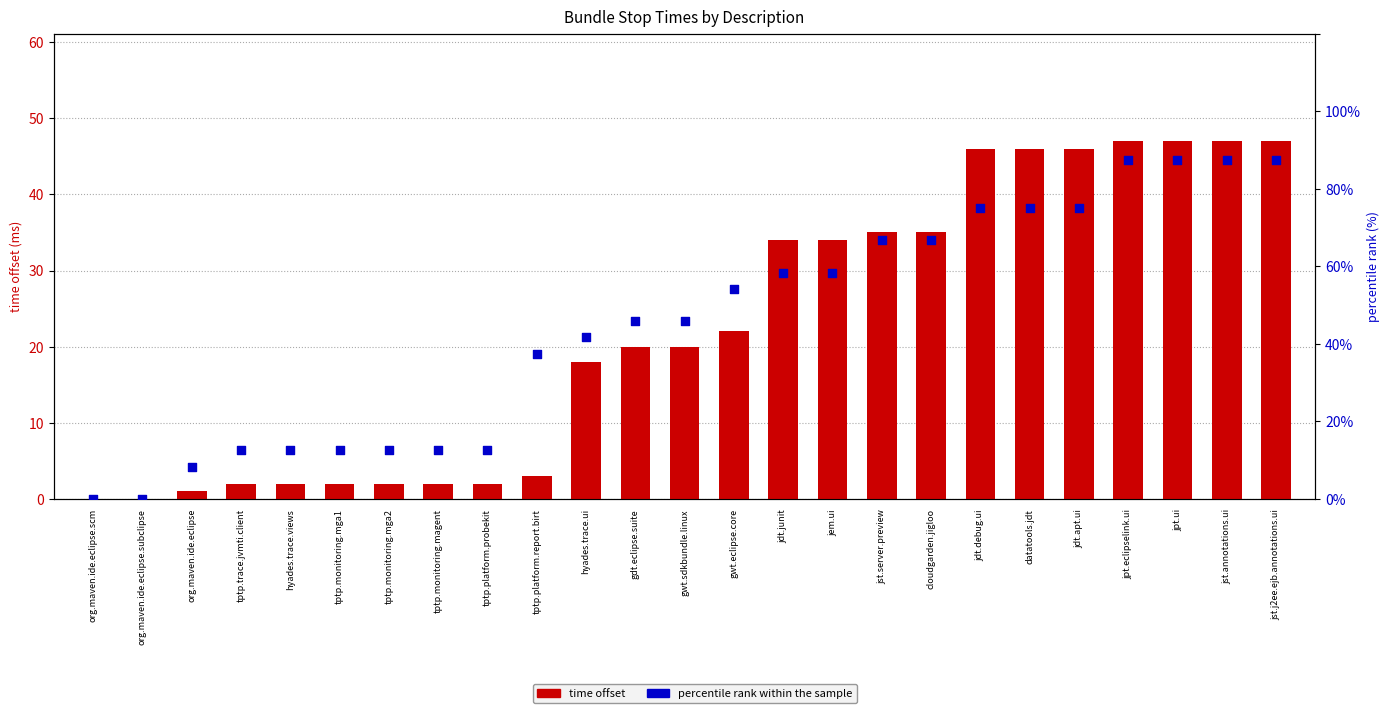

Which series contains the lowest Y value?

time offset